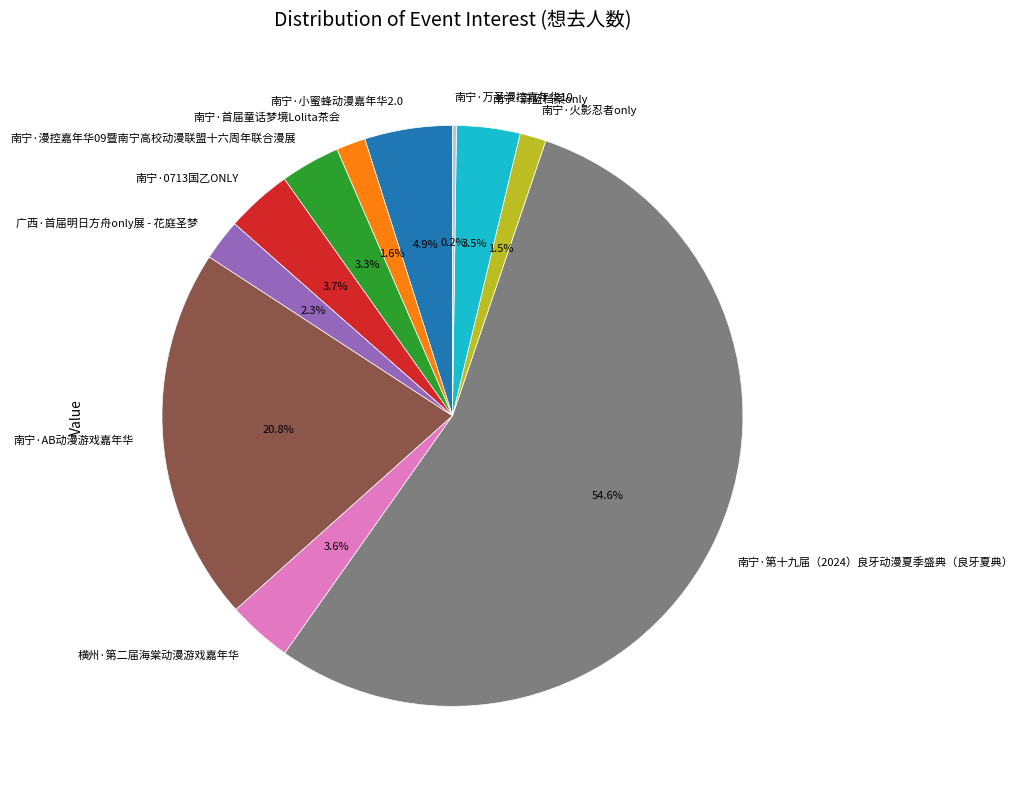

Is the sum of 南宁·小蜜蜂动漫嘉年华2.0 and 横州·第二届海棠动漫游戏嘉年华 greater than half?

No